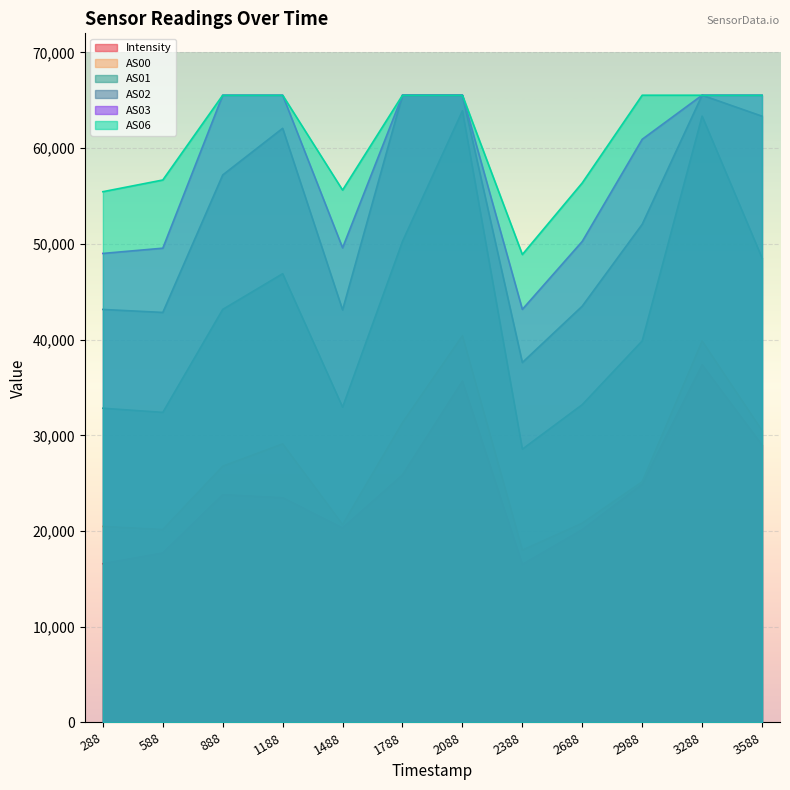

At how many categories does at least one series exceed 18893?

12